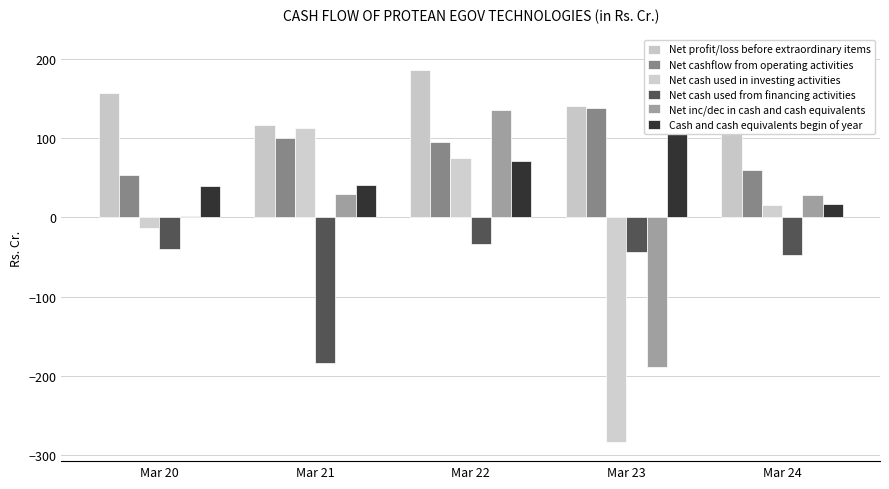

How many groups of bars are there?

5